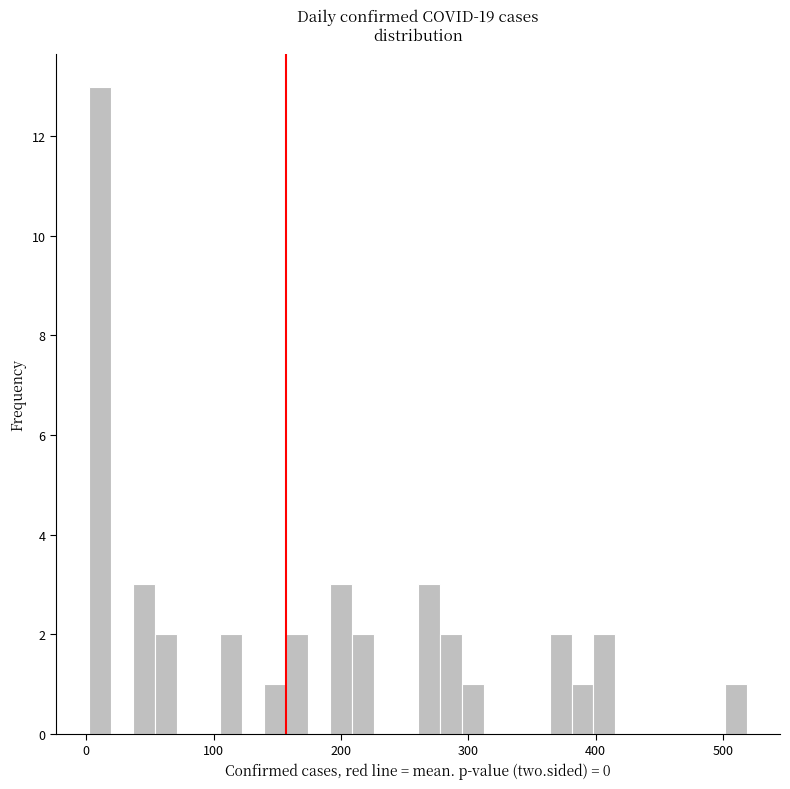

Read against the x-axis, roughly where is the centre of the tallest bar?

10